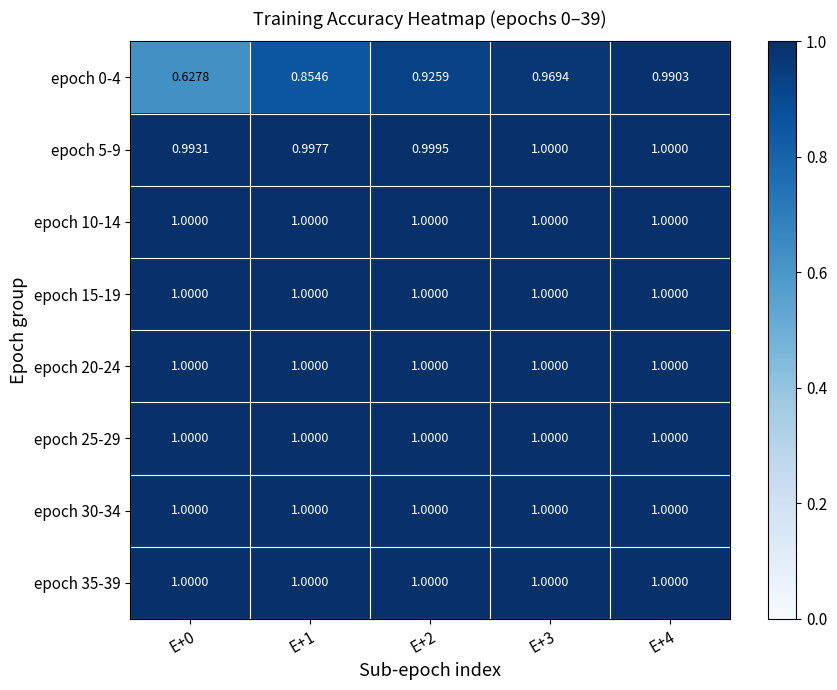

At which category is the sum across all series the highest?

E+4